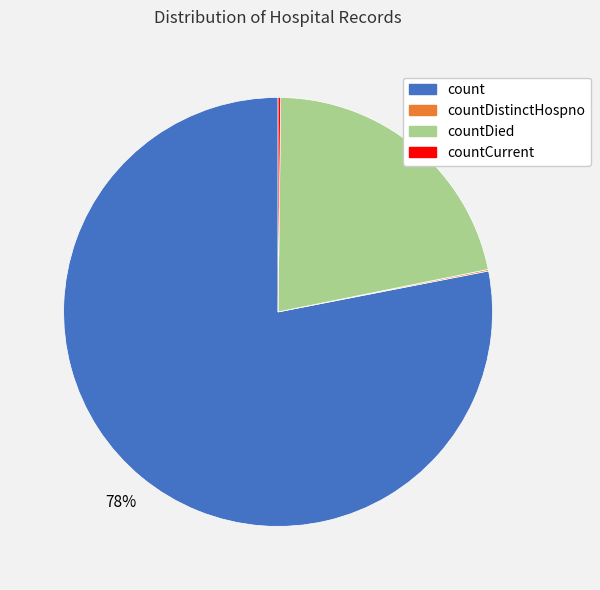

To the nearest percent, what is the average slice percentage?

25%